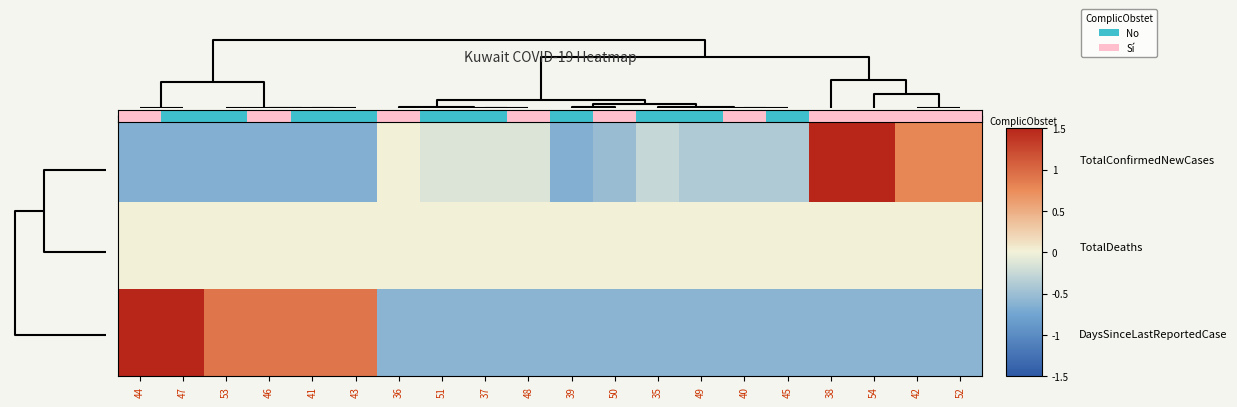

Reading left to right, list all the values displayed in this chart.

row_0: -0.6	-0.6	-0.6	-0.6	-0.6	-0.6	0.0	-0.1	-0.1	-0.1	-0.6	-0.5	-0.3	-0.4	-0.4	-0.4	3.4	1.9	0.8	0.8
row_1: 0.0	0.0	0.0	0.0	0.0	0.0	0.0	0.0	0.0	0.0	0.0	0.0	0.0	0.0	0.0	0.0	0.0	0.0	0.0	0.0
row_2: 2.4	2.4	0.9	0.9	0.9	0.9	-0.6	-0.6	-0.6	-0.6	-0.6	-0.6	-0.6	-0.6	-0.6	-0.6	-0.6	-0.6	-0.6	-0.6